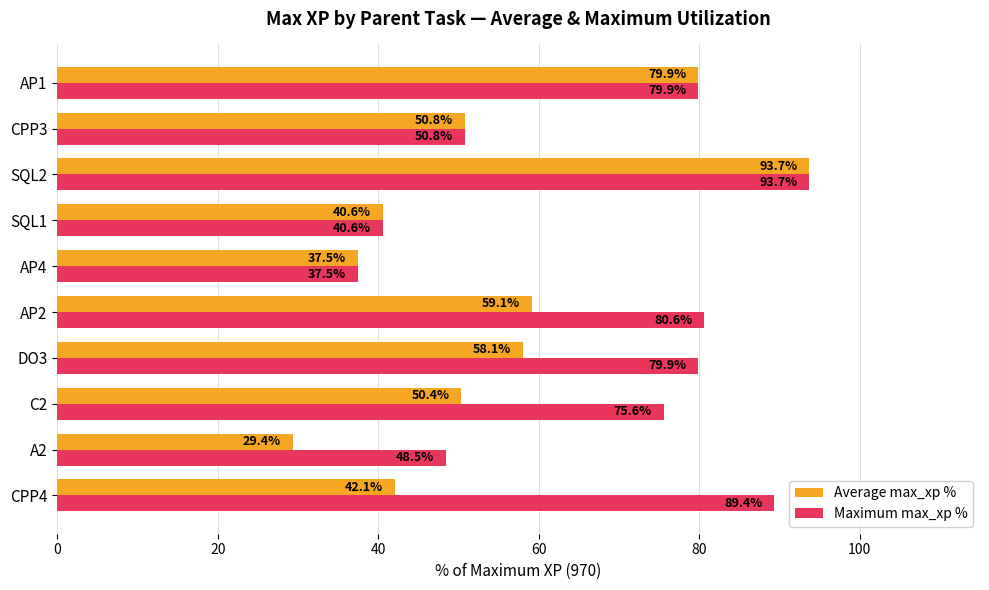

Which series has the widest spread of values?

Average max_xp %